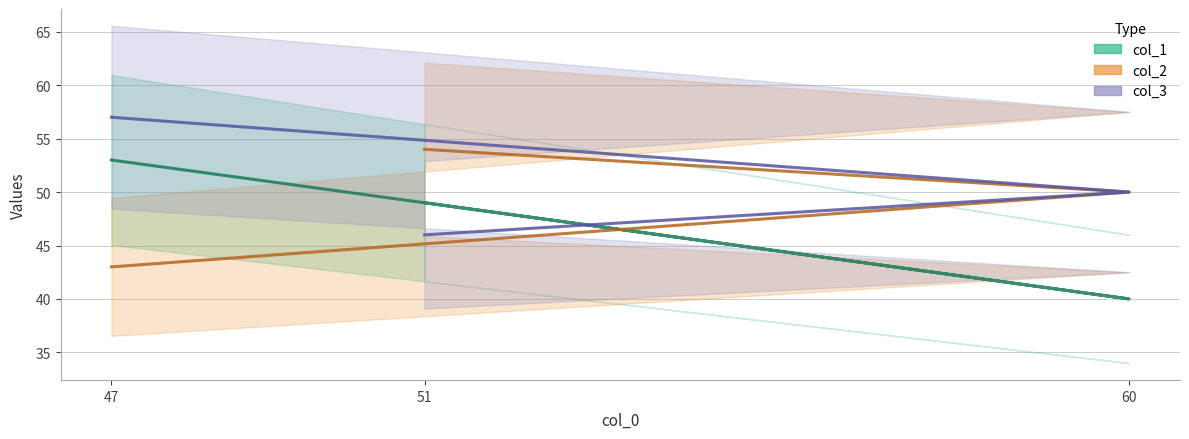

Is it true that col_3 equals 46 at 51?

True